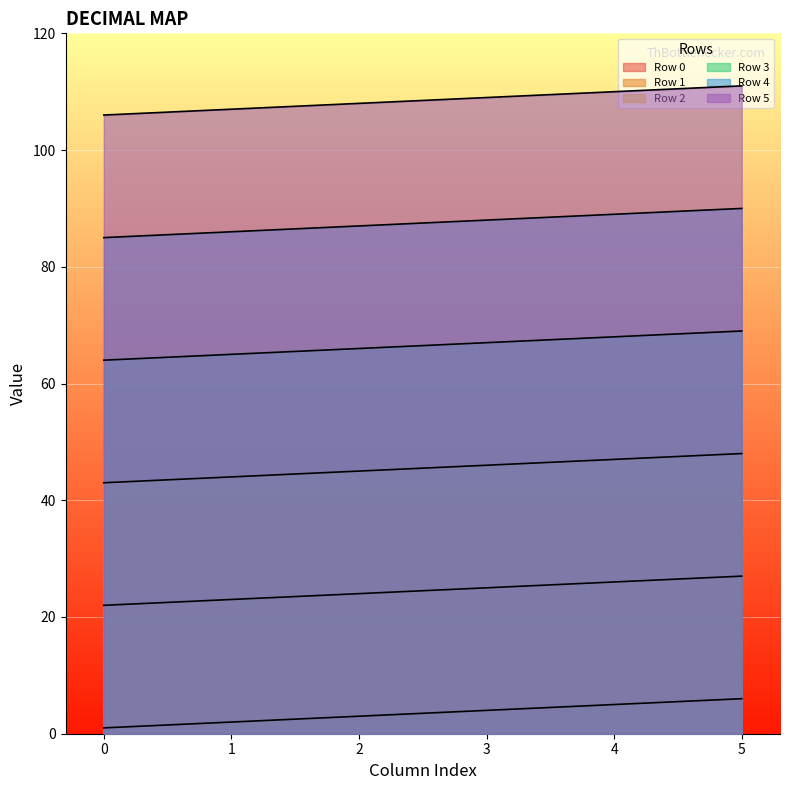

True or false: Row 3 and Row 0 intersect in this chart.

False